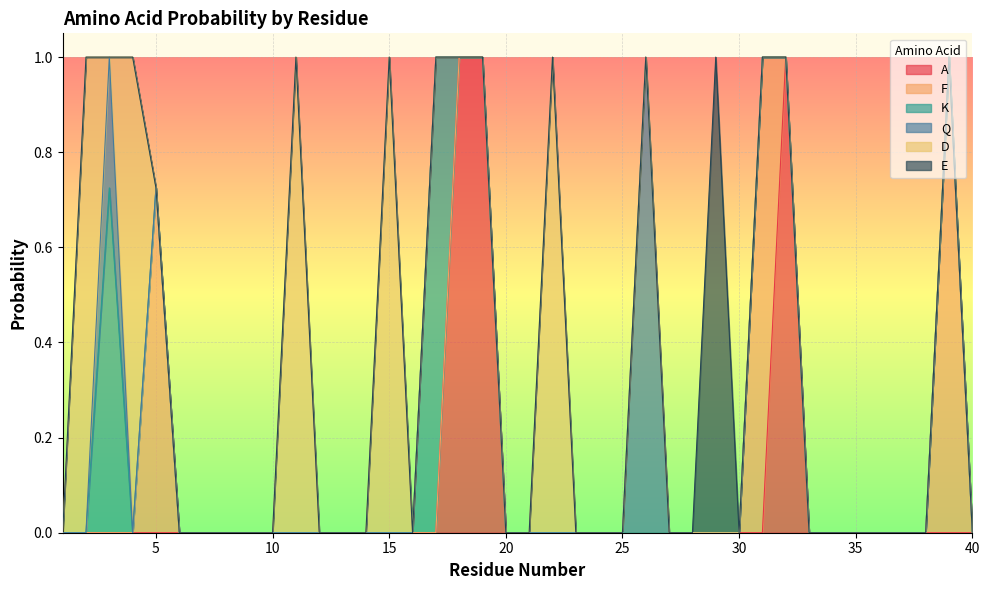

What is the difference between the maximum and minimum values in the D series?

1.0